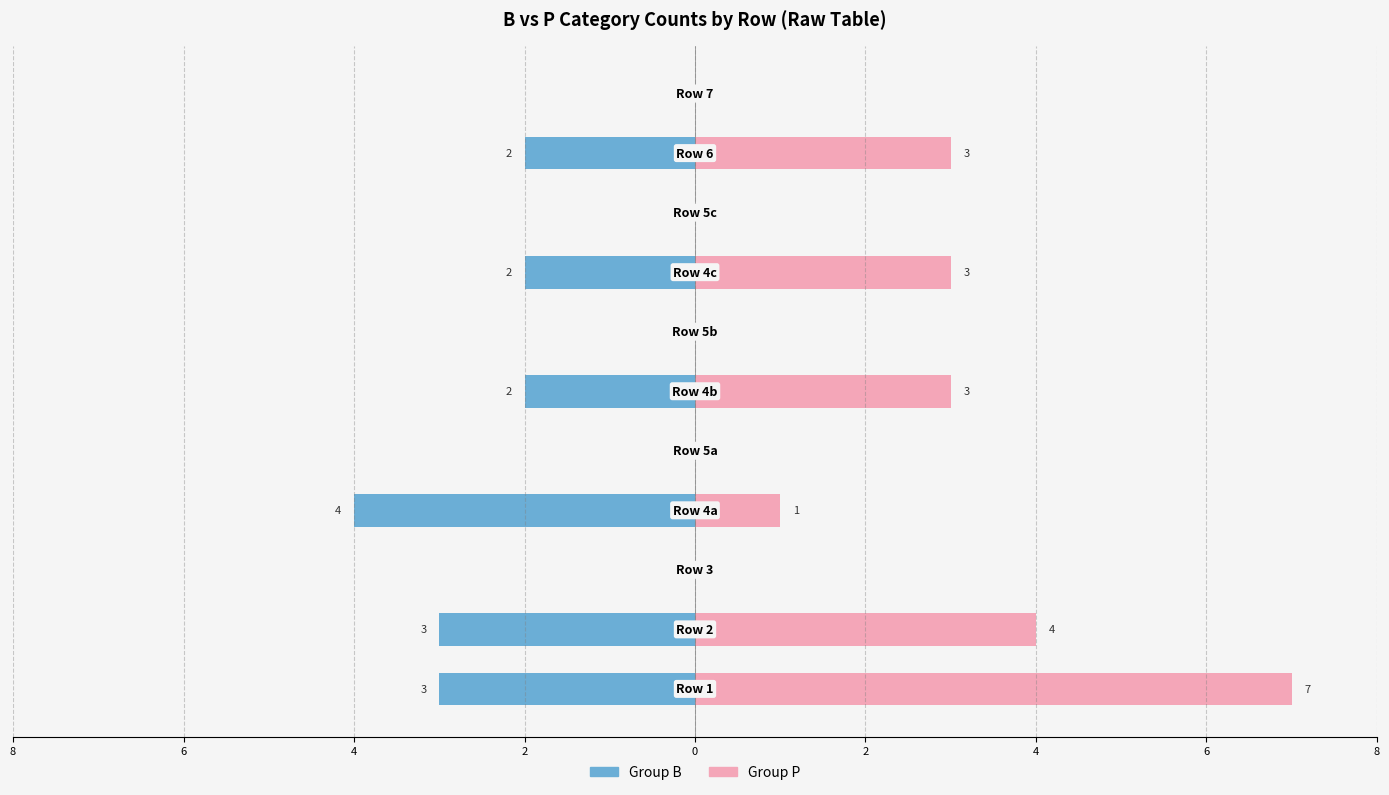

Is it true that Group B equals -3 at 9?

False